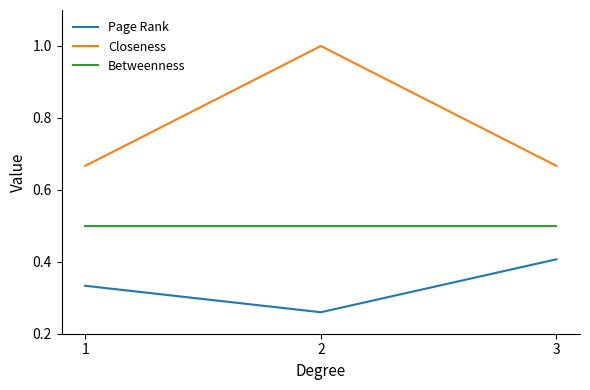

What are all the series names shown in the legend?

Page Rank, Closeness, Betweenness